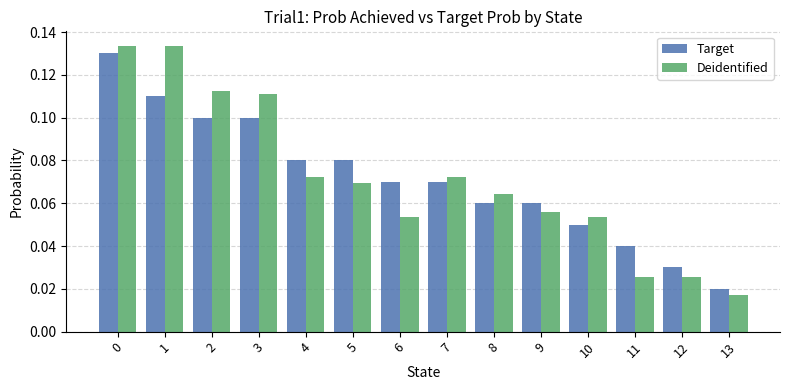

The Target series shows 0.0 at 9. True or false?

False